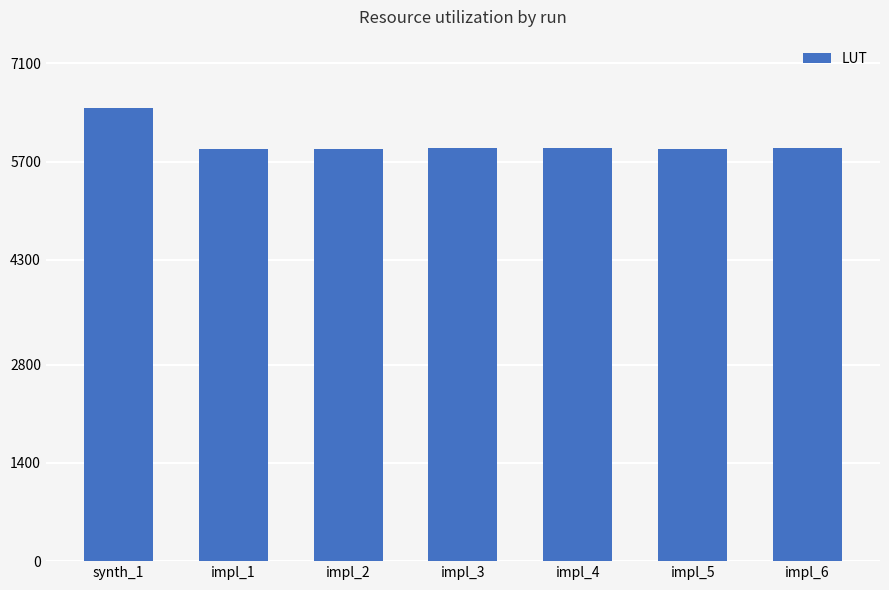

What is the change in value from impl_1 to impl_3?

+20